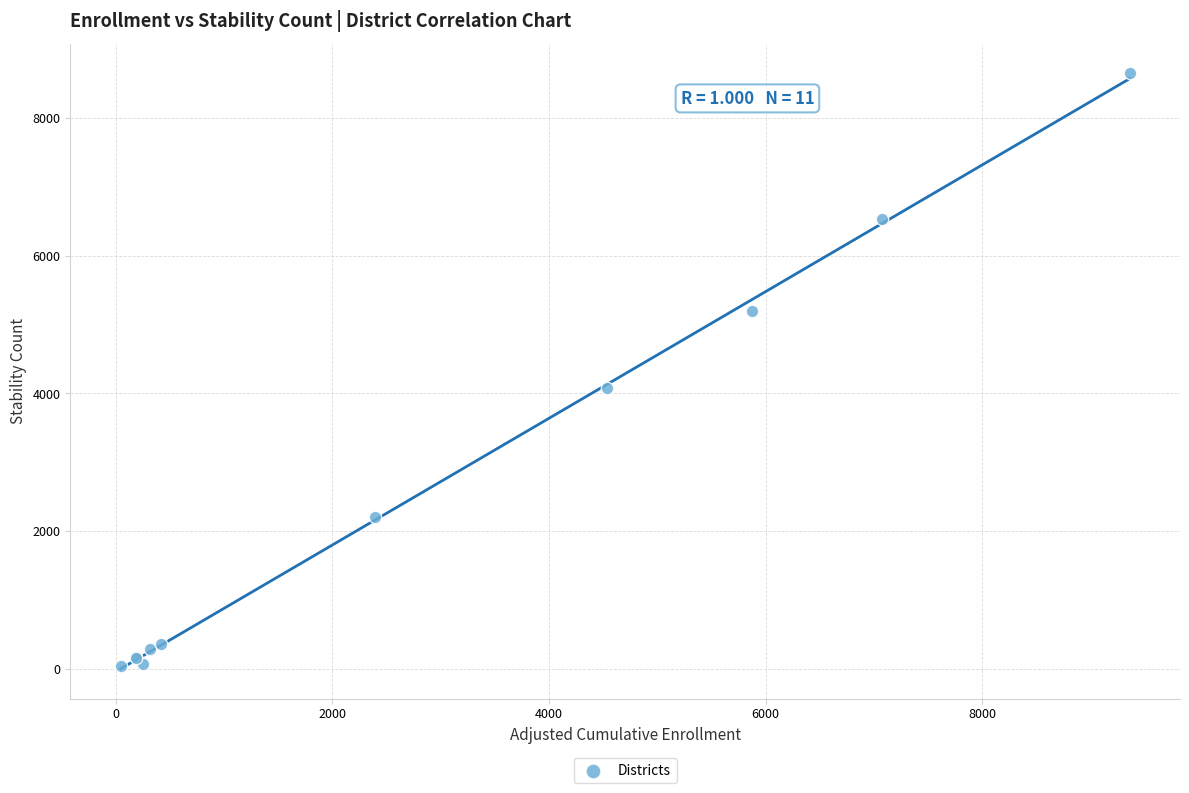

What Y value in the scatter plot is closest to 4345?

4074